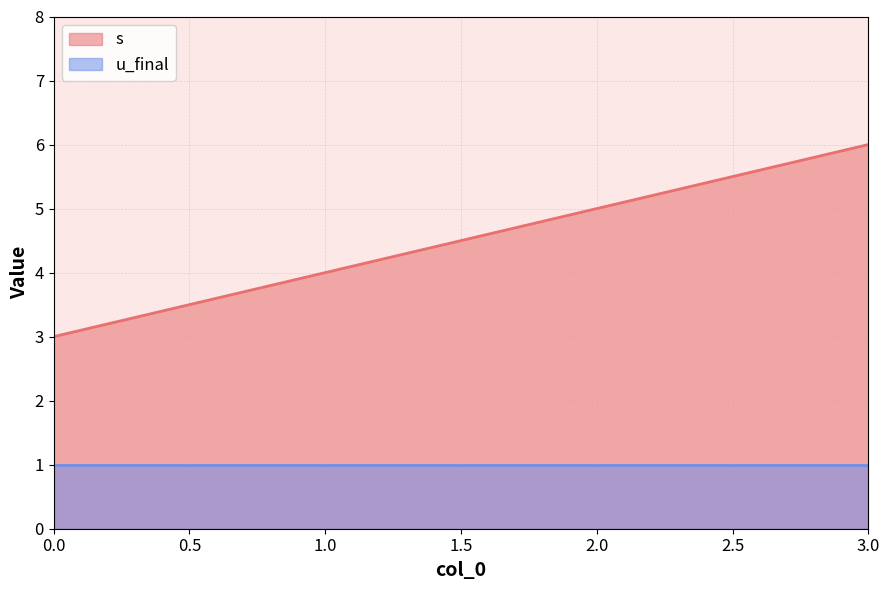

Rank the categories by value from highest to lowest.

3, 2, 1, 0